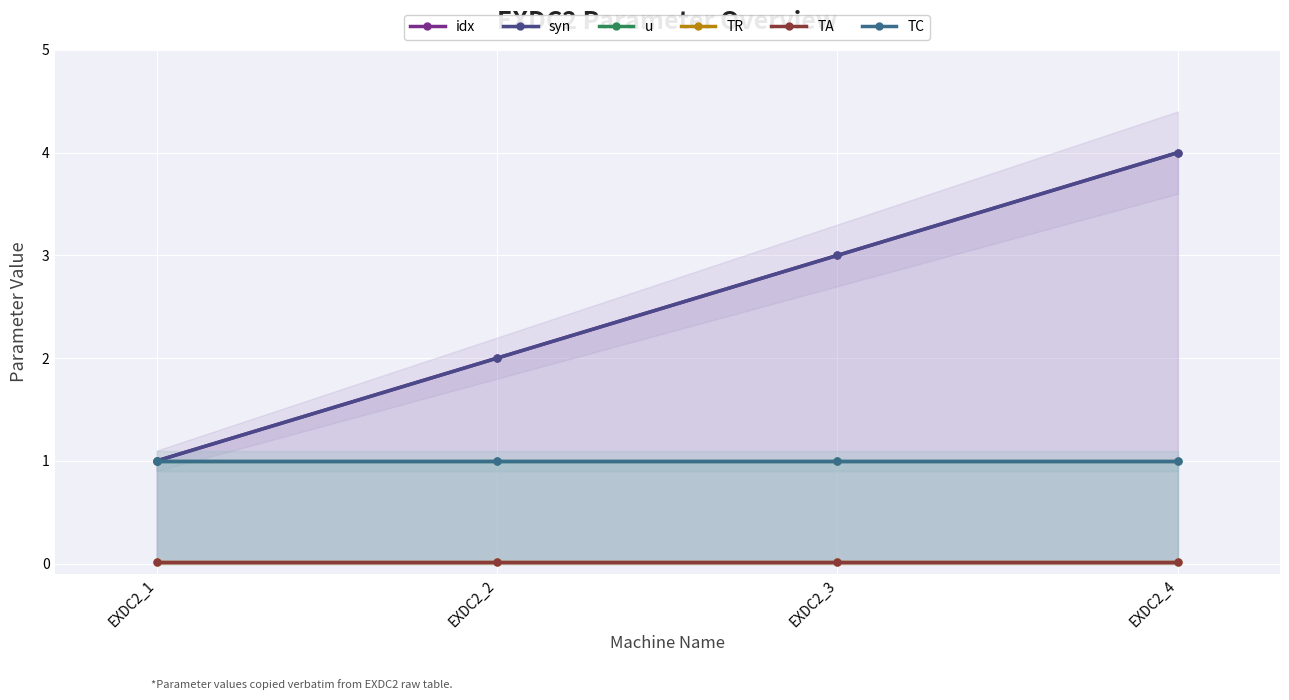

How many categories are shown in the chart?

4